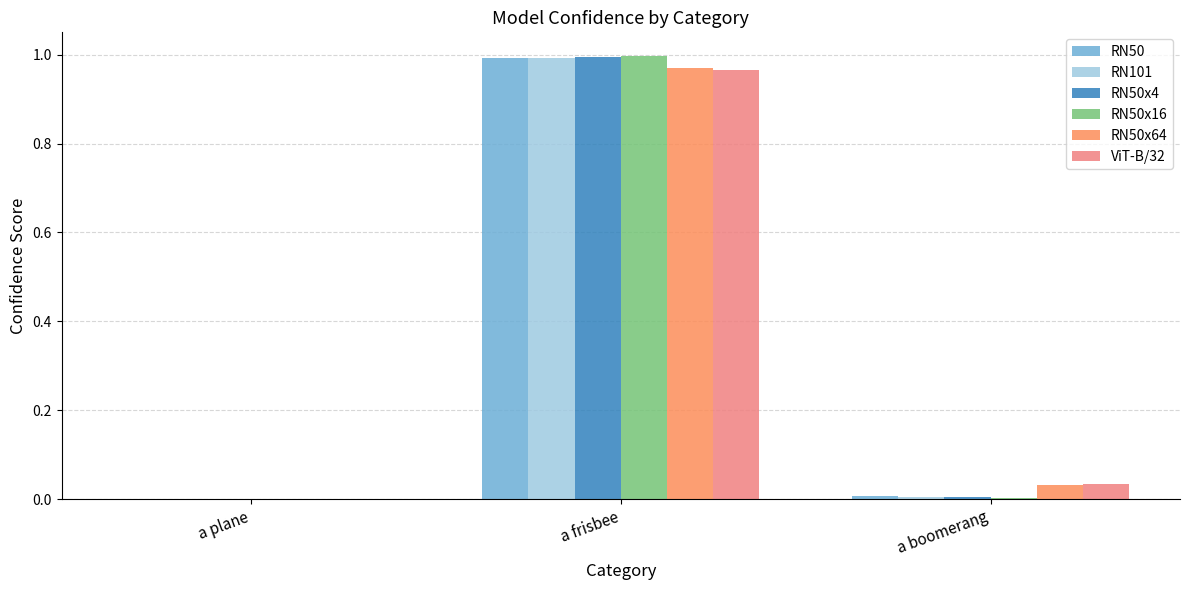

At which category is the sum across all series the highest?

a frisbee